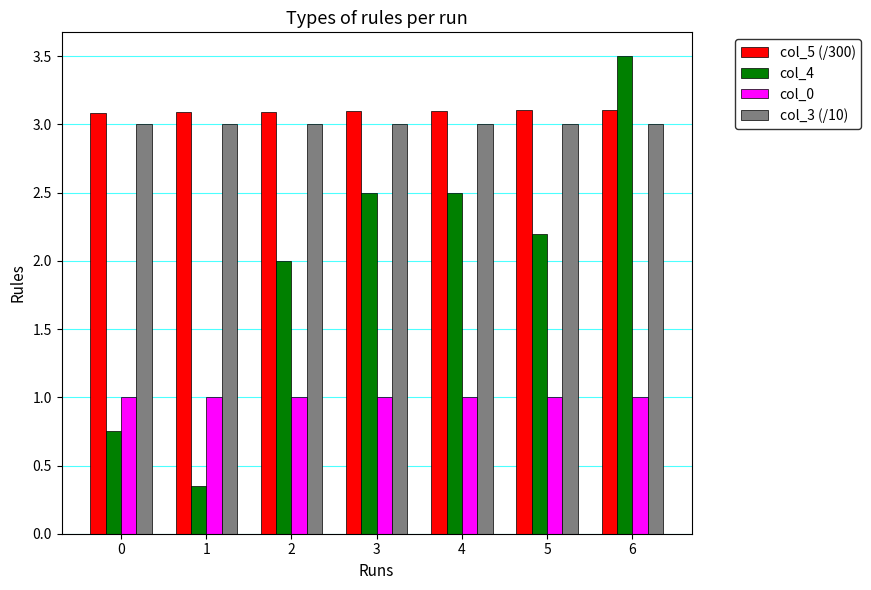

Which label corresponds to the smallest value in the chart?

1